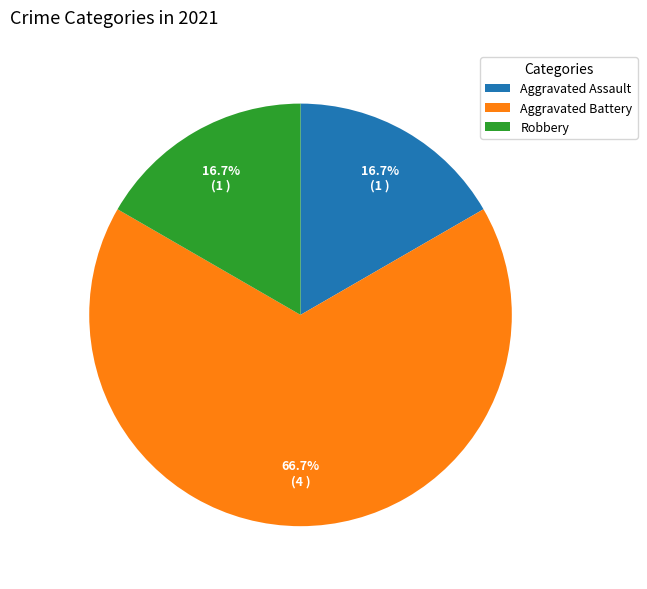

To the nearest percent, what is the difference between the largest and smallest slice percentages?

50%